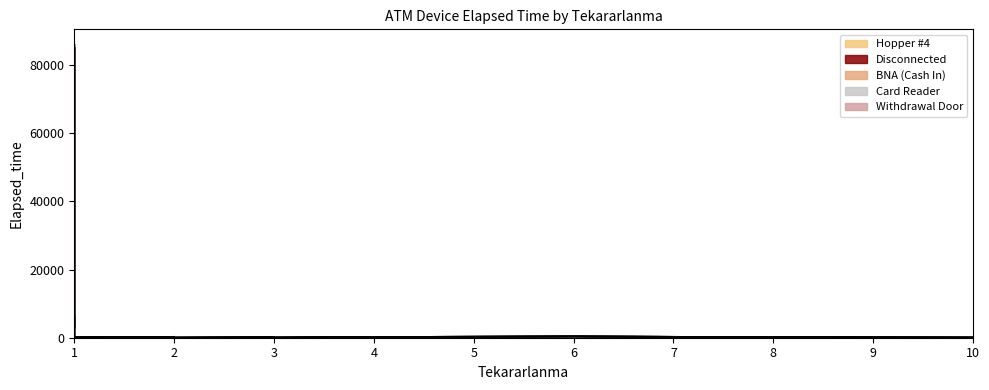

The value of Withdrawal Door at 7 is 0. True or false?

True